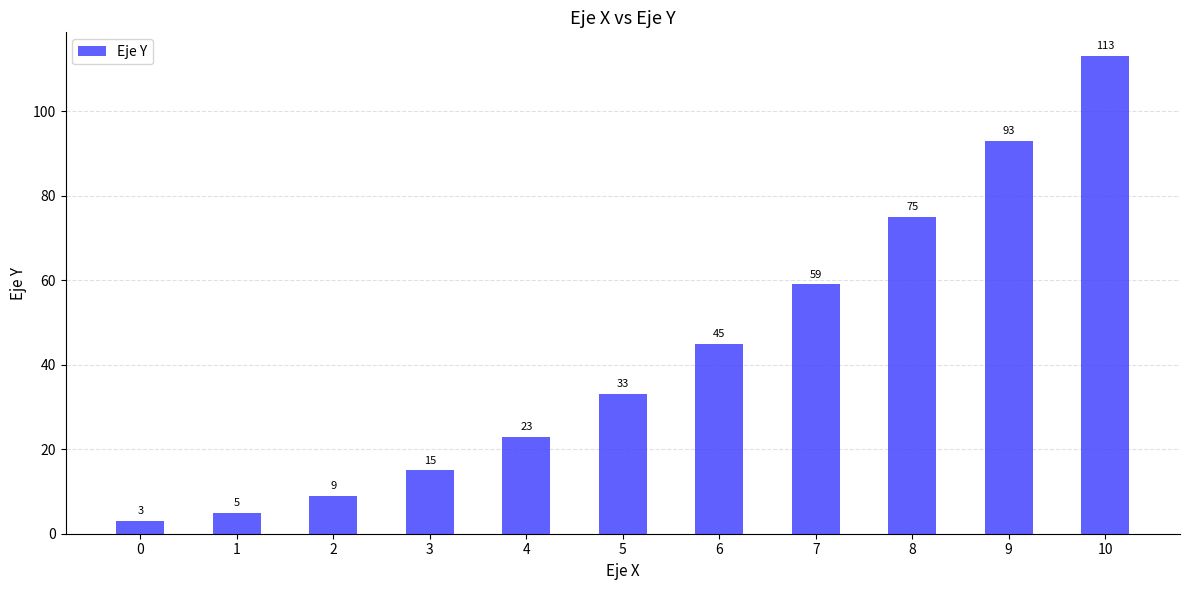

How many bars are there in total?

11